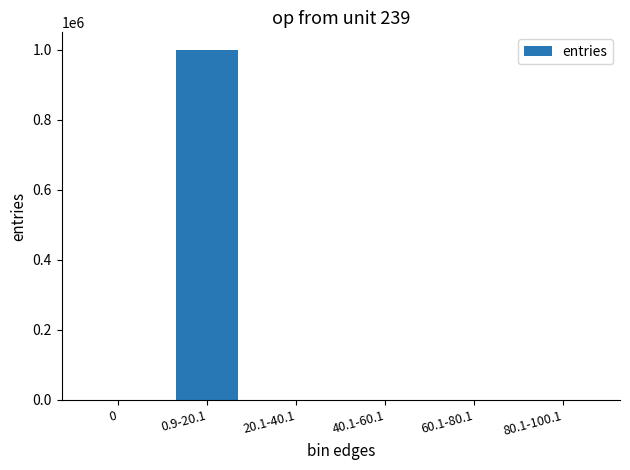

The value at 60.1-80.1 is 0. True or false?

True